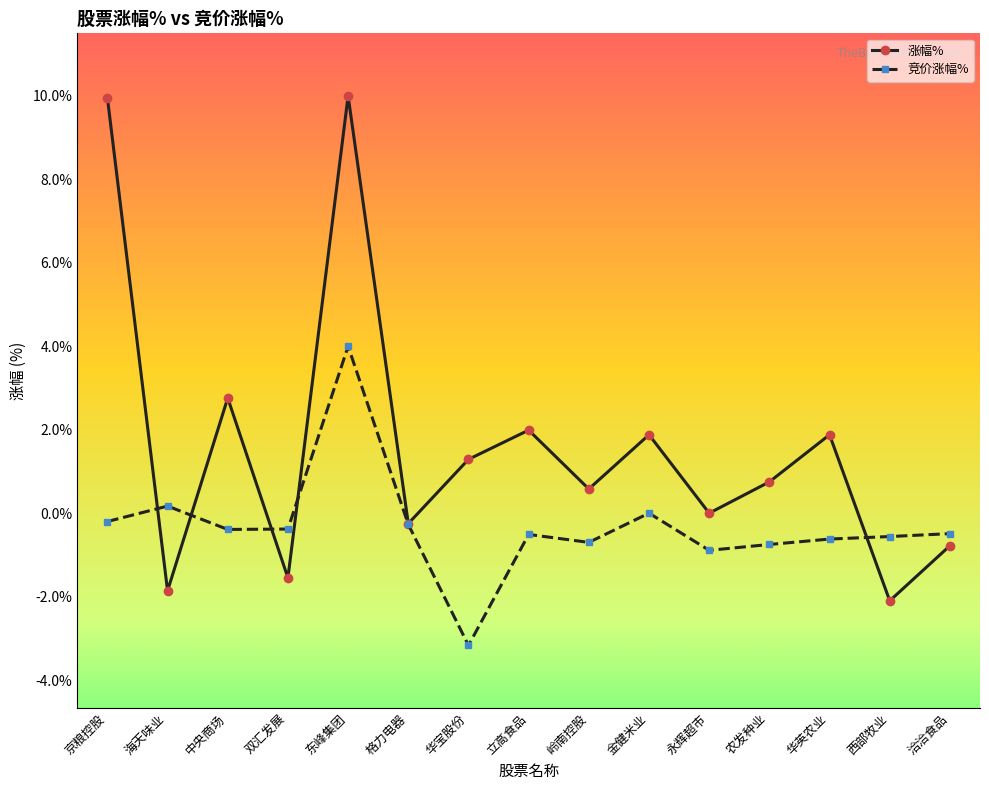

At which category is the sum across all series the highest?

东峰集团